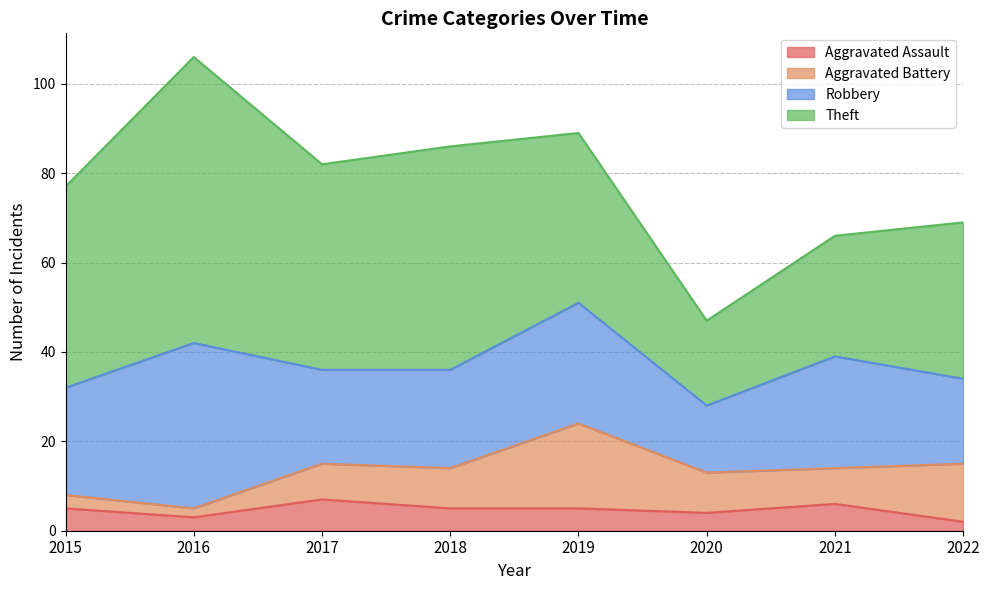

What is the minimum value for Aggravated Battery?

2